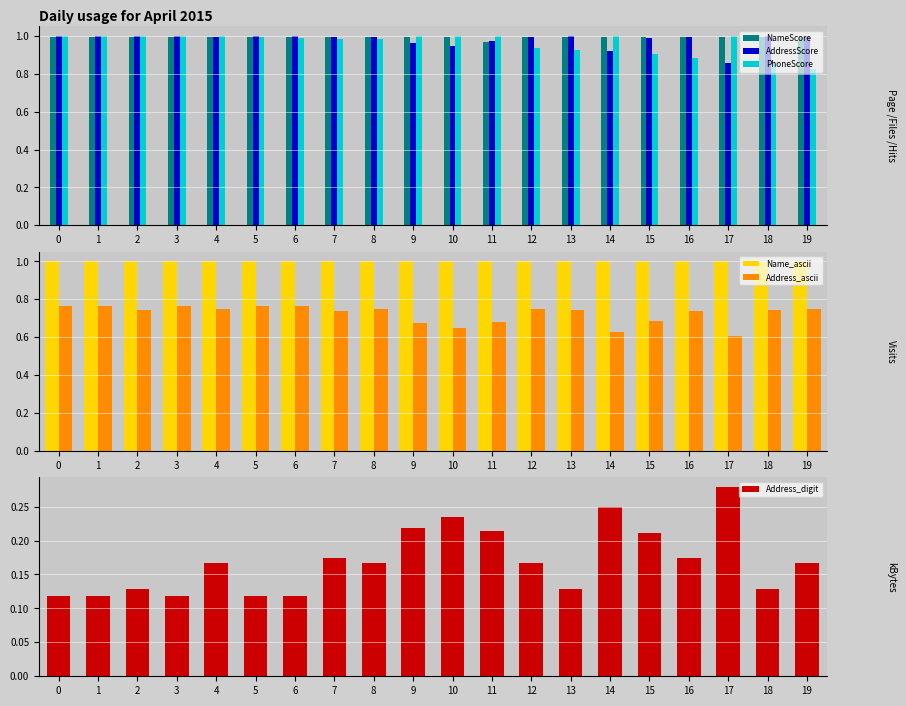

What is the average value of the PhoneScore series?

1.0